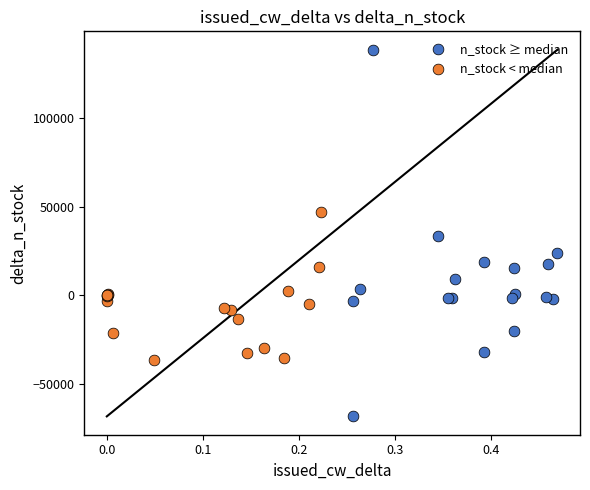

Which series contains the lowest Y value?

n_stock ≥ median